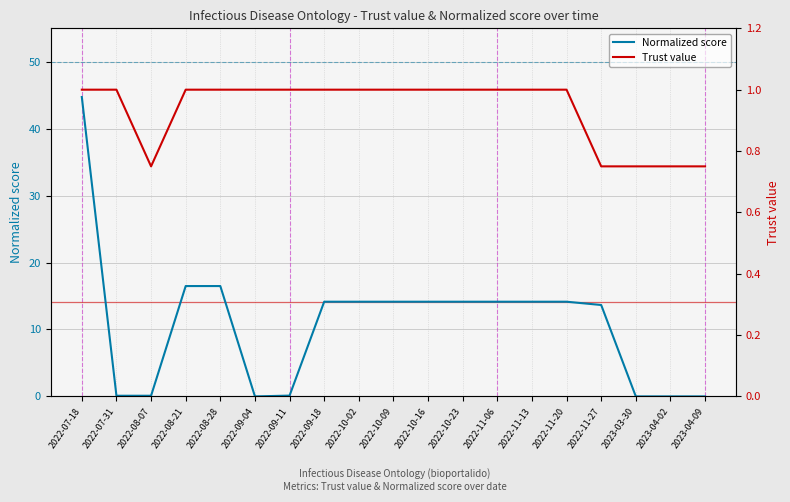

What is the highest value of the Trust value series?

1.0